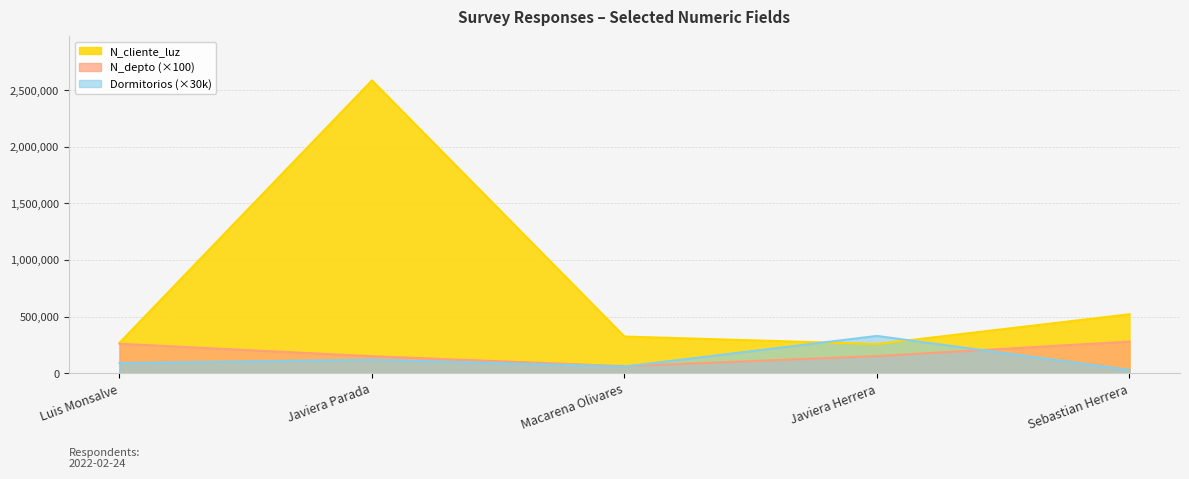

Which series has the widest spread of values?

N_cliente_luz